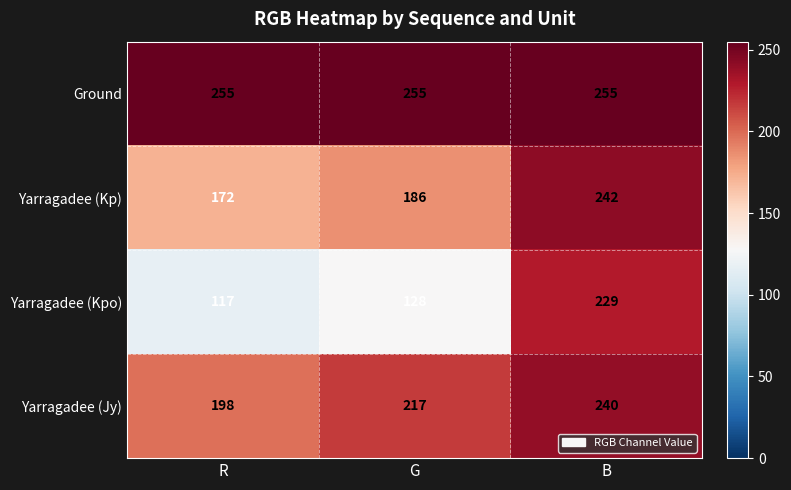

At which label does Yarragadee (Kp) reach its minimum?

R